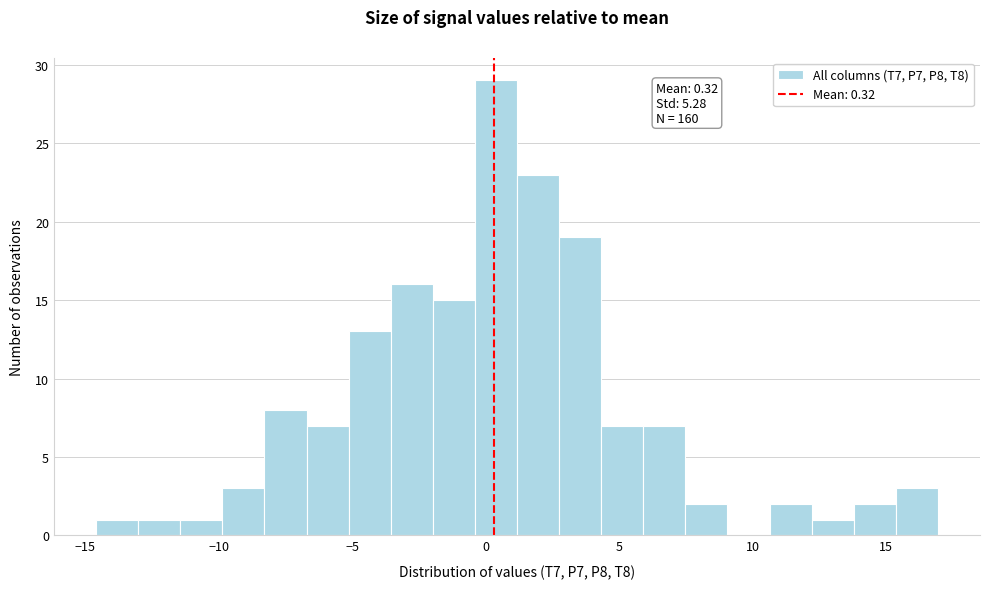

Around what value on the x-axis is the tallest bar? Give the approximate position of its centre, as read against the axis.

0.5